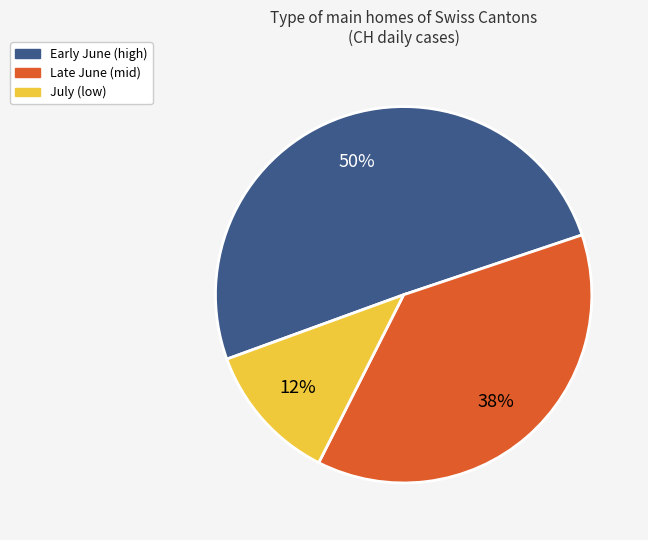

What percentage is the Late June (mid) slice, to the nearest percent?

38%